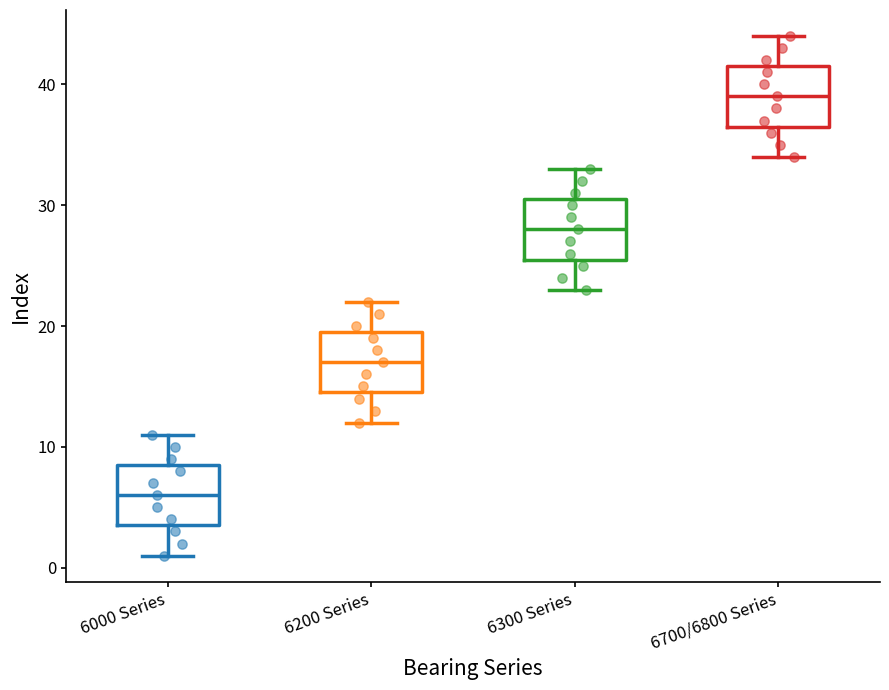

Reading left to right, transcribe this box plot: for each box, give where its median line is, the range the box spans, and where its two whiskers end, as read against the y-axis. The values are not printed on the chart, so give them approximately, as read against the axis.

6000 Series: median 6, box 4 to 9, whiskers 1 to 11
6200 Series: median 17, box 15 to 20, whiskers 12 to 22
6300 Series: median 28, box 26 to 31, whiskers 23 to 33
6700/6800 Series: median 39, box 37 to 42, whiskers 34 to 44